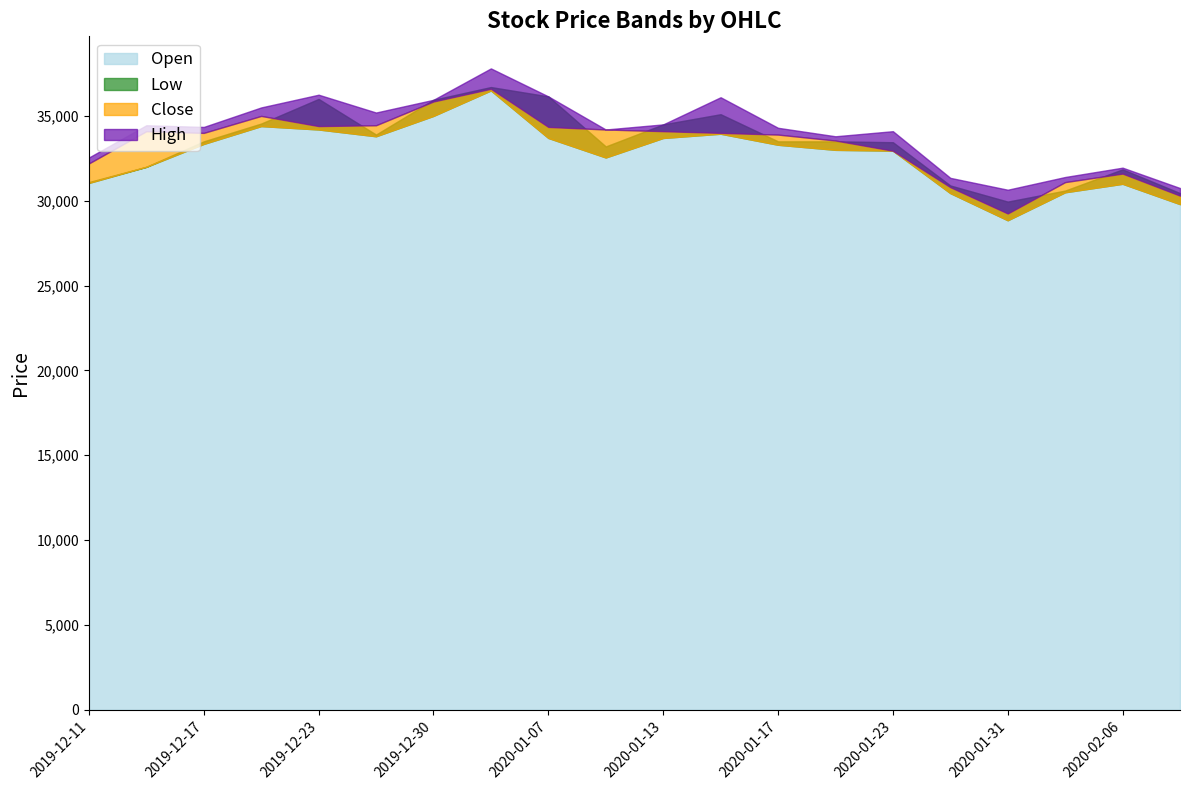

Which series has the largest total across all categories?

High